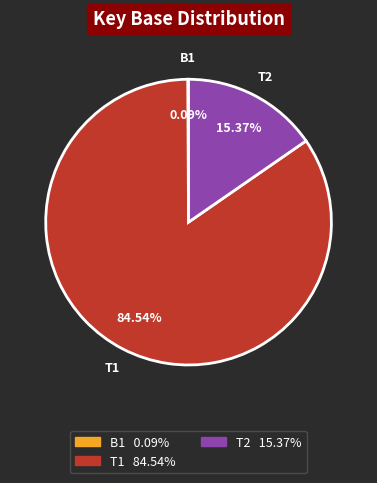

Is there a majority slice in this chart?

Yes